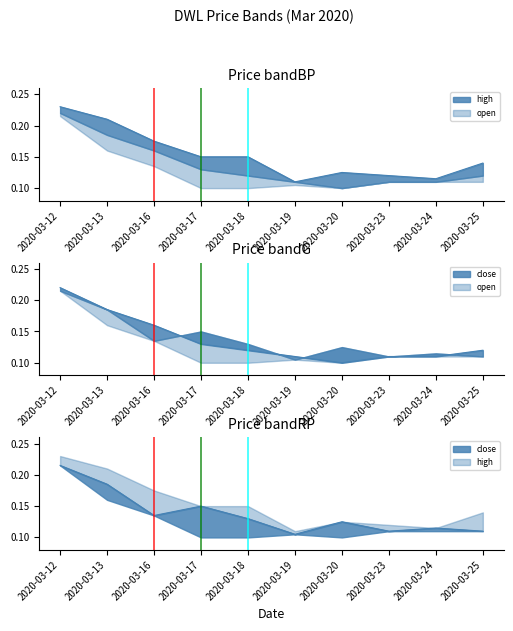

The close series shows 0.1 at 2020-03-16. True or false?

True